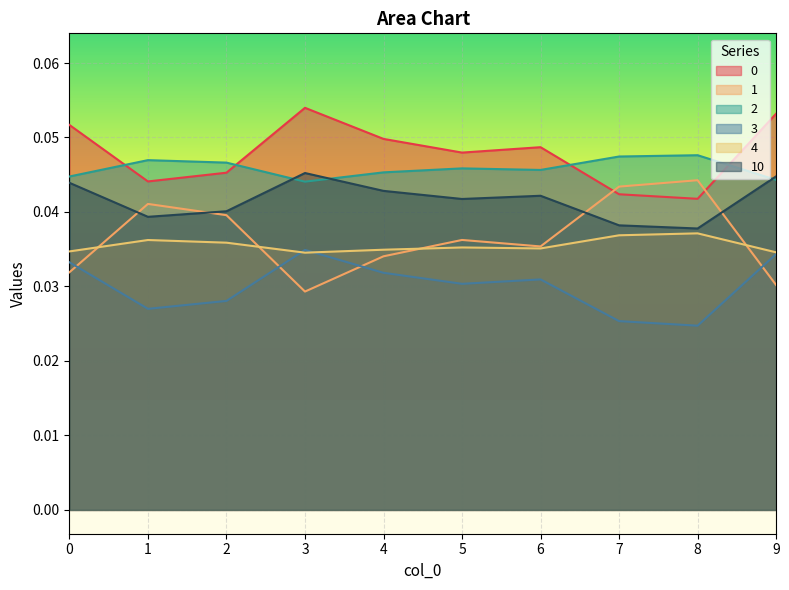

True or false: 1 and 2 intersect in this chart.

False